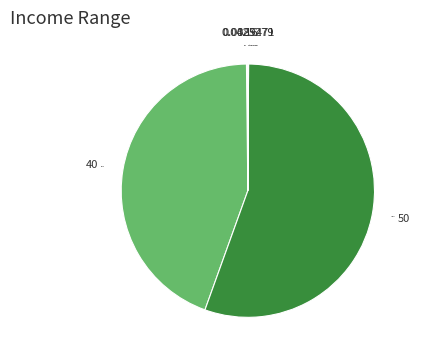

Is the sum of SMAPE and MAPE greater than half?

Yes